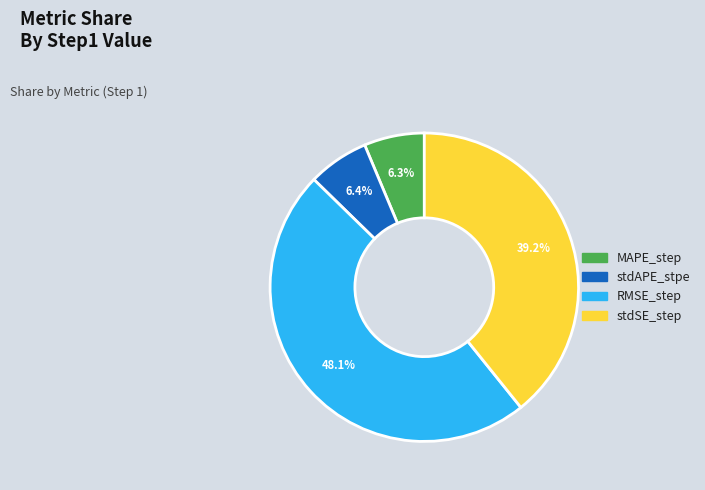

Count the number of slices in the pie.

4